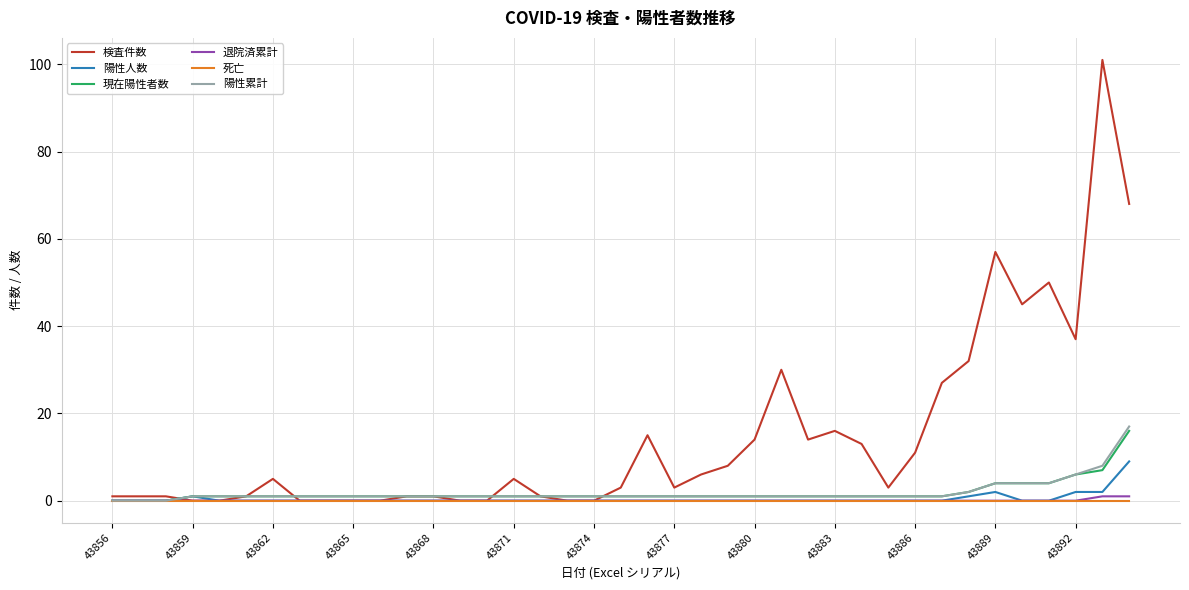

What is the greatest value displayed?

101